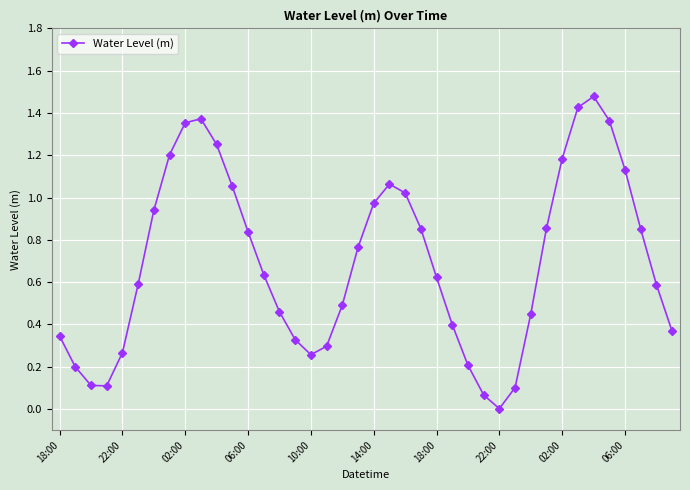

Is this an area chart (filled region under the line)?

No